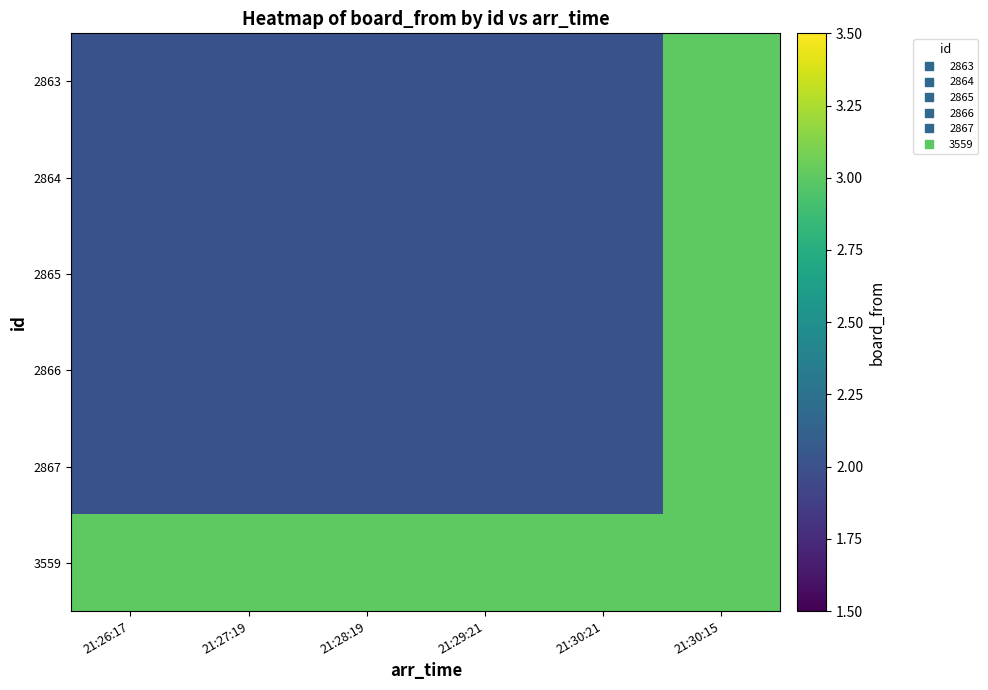

Reading left to right, extract all data points from this chart.

2863: 21:26:17=2	21:27:19=2	21:28:19=2	21:29:21=2	21:30:21=2	21:30:15=3
2864: 21:26:17=2	21:27:19=2	21:28:19=2	21:29:21=2	21:30:21=2	21:30:15=3
2865: 21:26:17=2	21:27:19=2	21:28:19=2	21:29:21=2	21:30:21=2	21:30:15=3
2866: 21:26:17=2	21:27:19=2	21:28:19=2	21:29:21=2	21:30:21=2	21:30:15=3
2867: 21:26:17=2	21:27:19=2	21:28:19=2	21:29:21=2	21:30:21=2	21:30:15=3
3559: 21:26:17=3	21:27:19=3	21:28:19=3	21:29:21=3	21:30:21=3	21:30:15=3